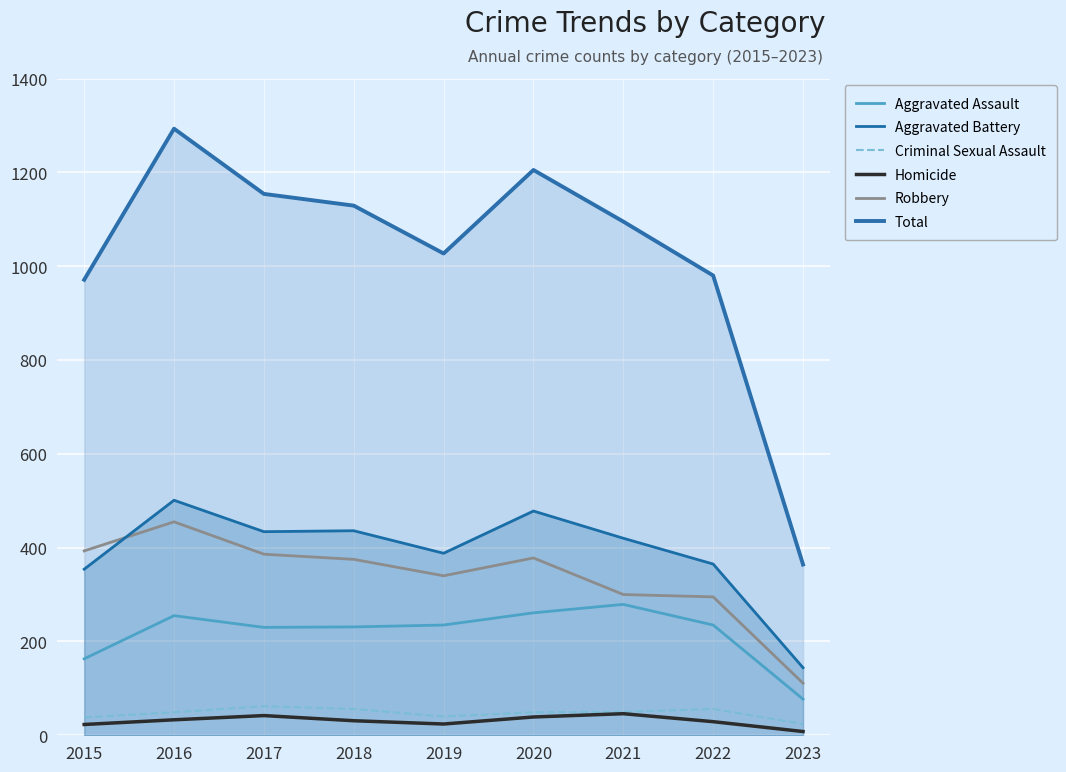

What are all the series names shown in the legend?

Aggravated Assault, Aggravated Battery, Criminal Sexual Assault, Homicide, Robbery, Total